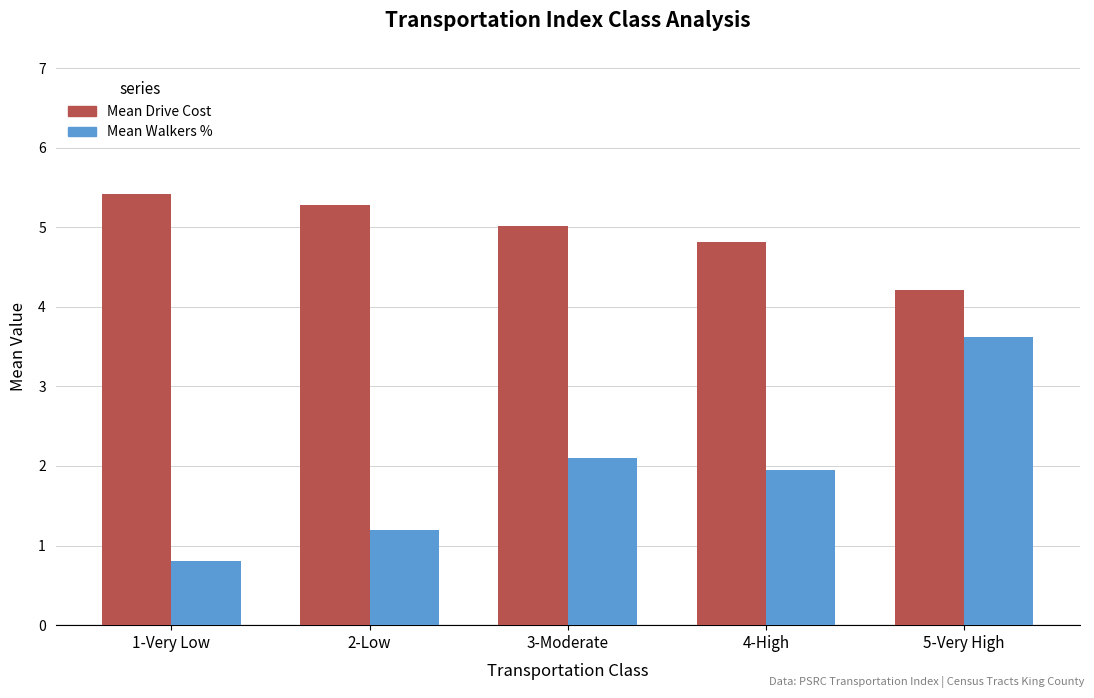

What is the label of the 5th bar from the left?

5-Very High